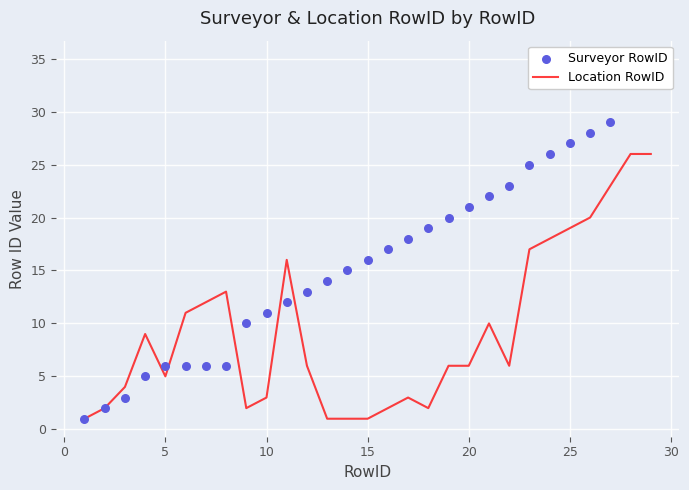

True or false: Location RowID has a value of 10 at 25.

False